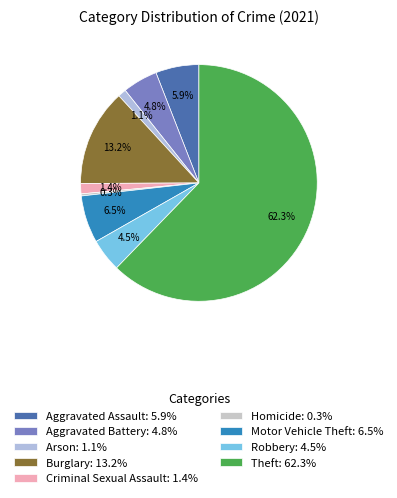

To the nearest percent, what is the difference between the largest and smallest slice percentages?

62%